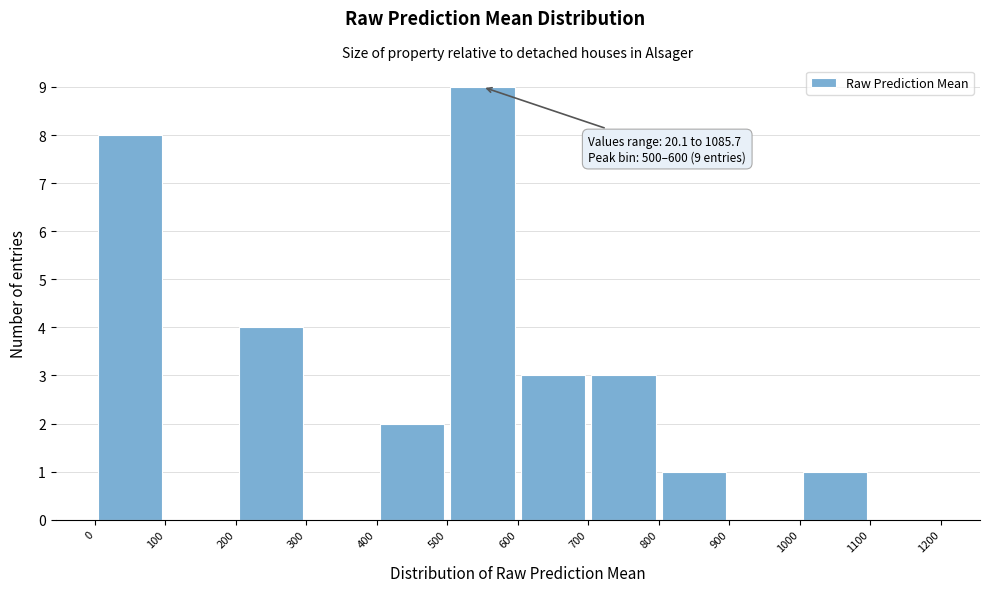

Which range on the x-axis has the tallest bar?

500 to 600